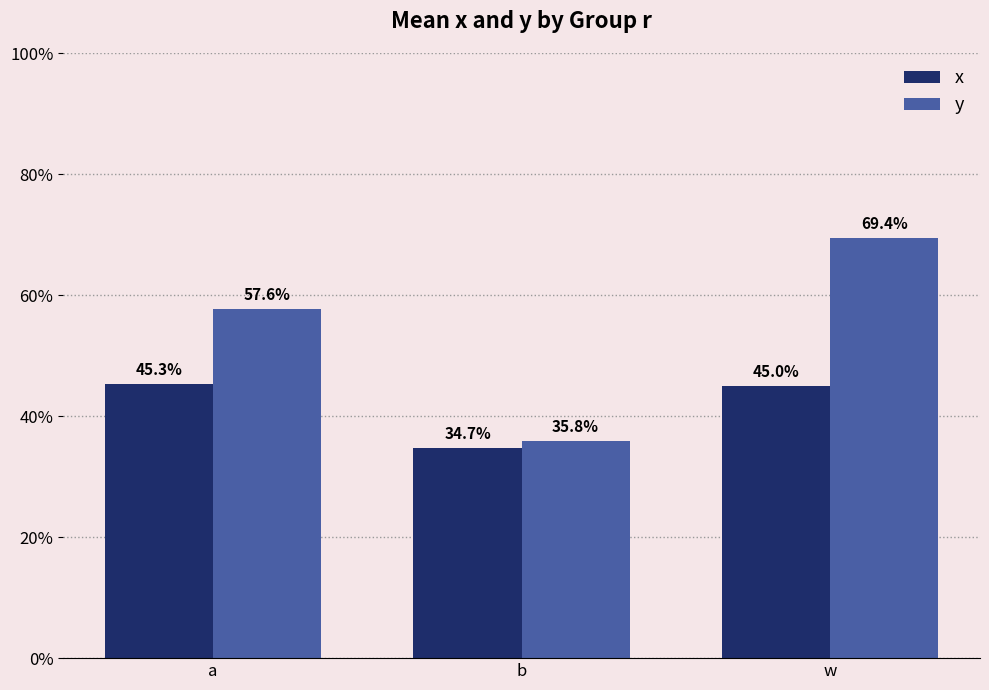

Are the bars grouped side by side (vs. stacked)?

Yes